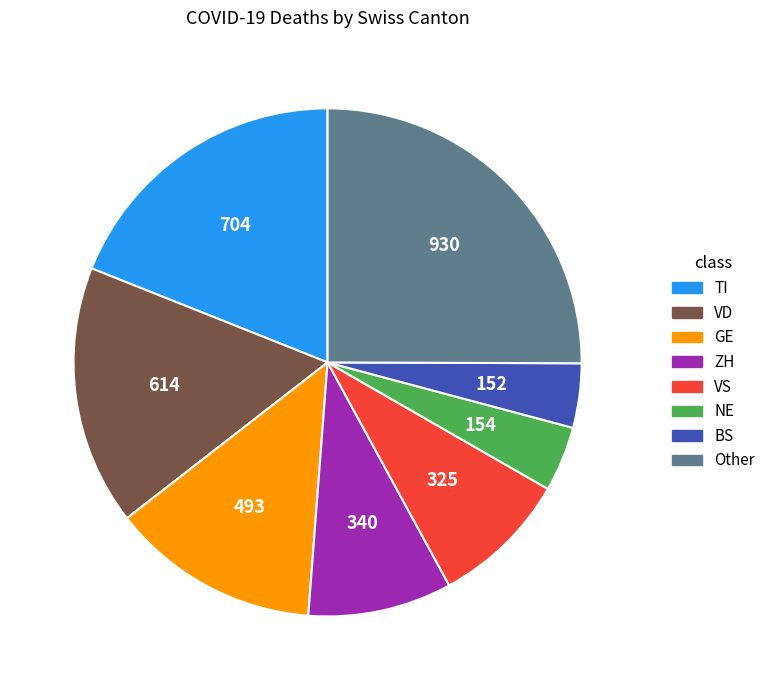

The ZH slice represents 9% of the pie. True or false?

True